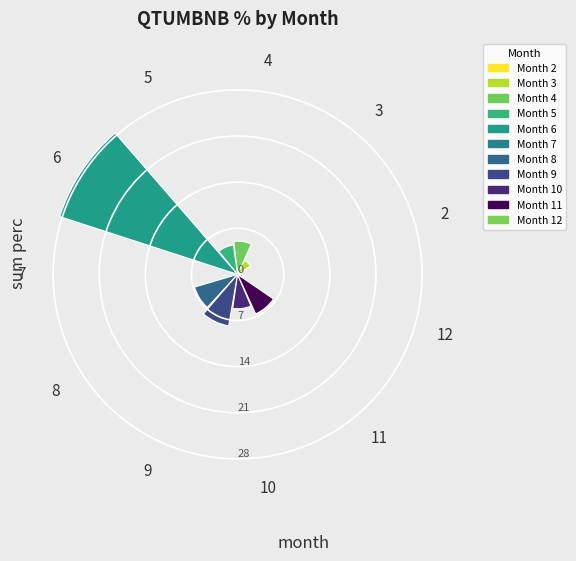

Reading left to right, extract all data points from this chart.

2=0.3	3=2.4	4=5.0	5=4.5	6=28.4	7=0.3	8=6.8	9=7.9	10=5.2	11=6.6	12=0.8